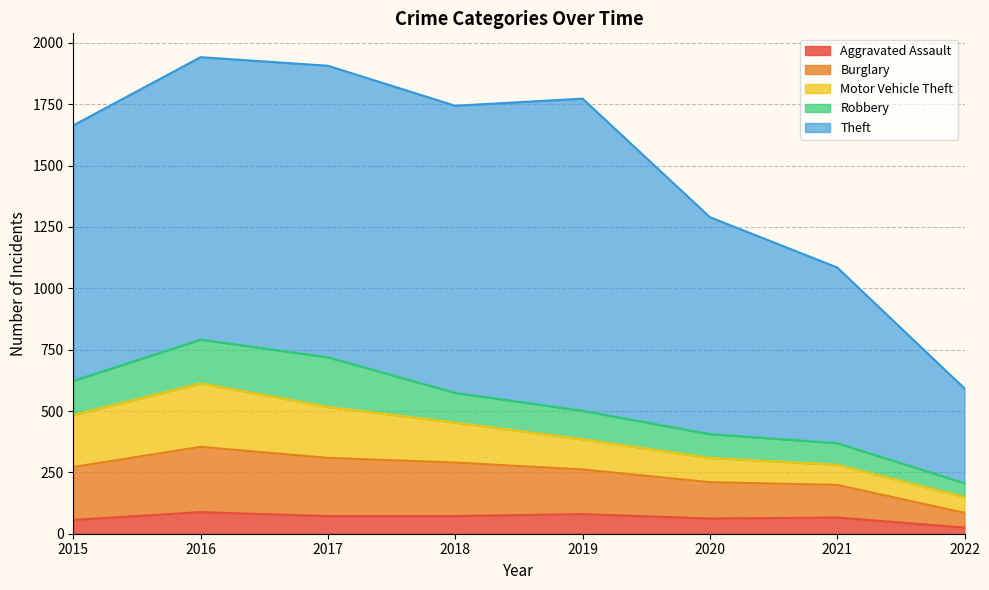

What is the total value across all series at 2018?

1744